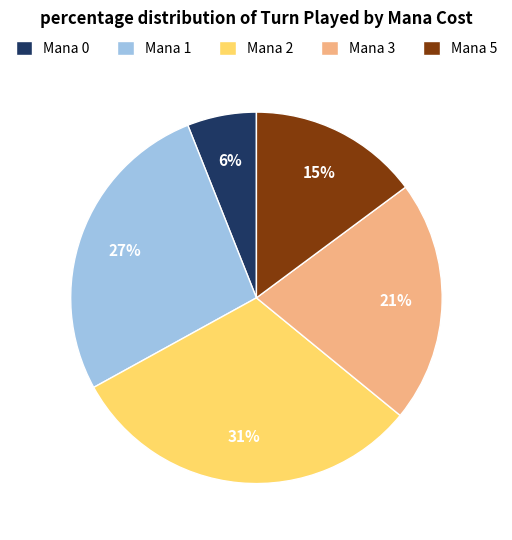

Is it true that Mana 1 is 27% of the pie?

True